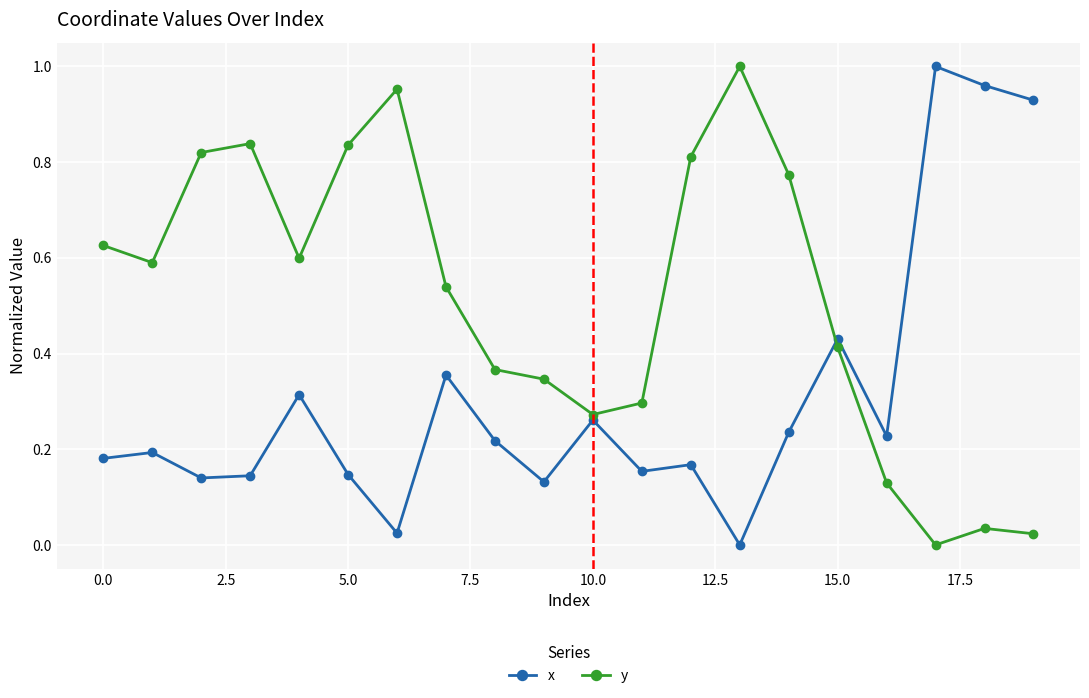

What is the sum of all x values?

6.2